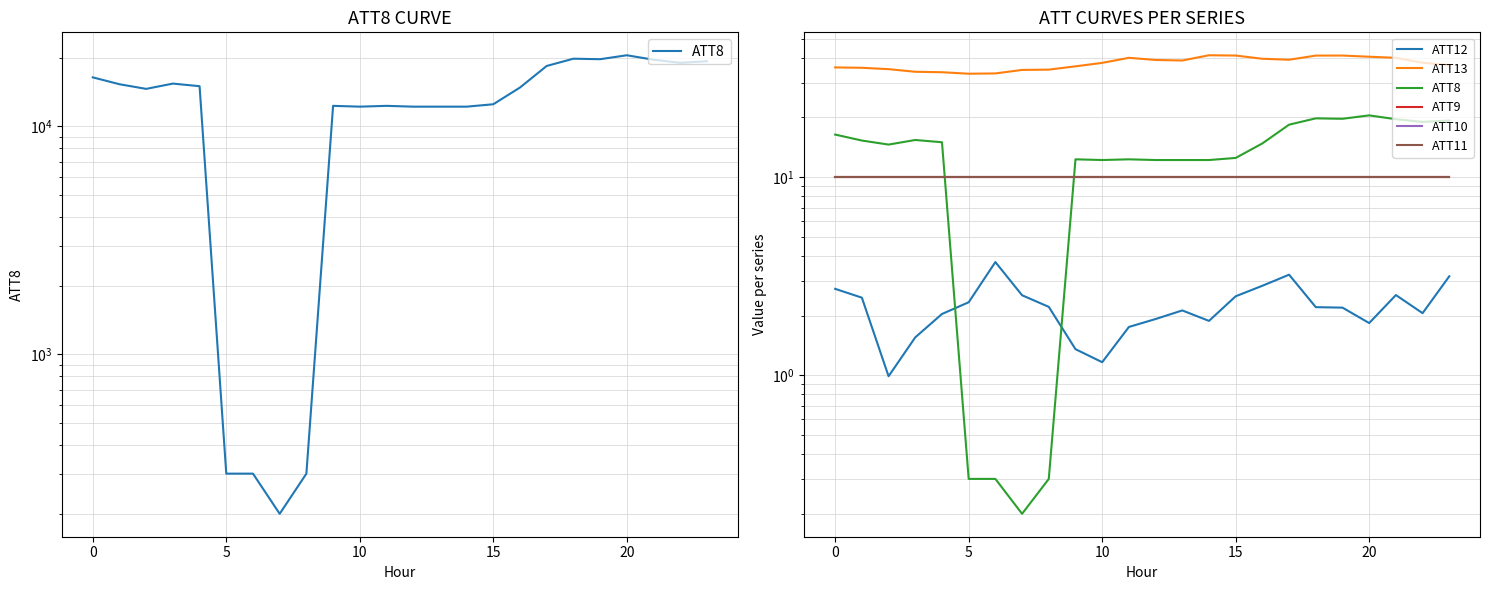

Is it true that ATT13 equals 26.2 at 19?

False